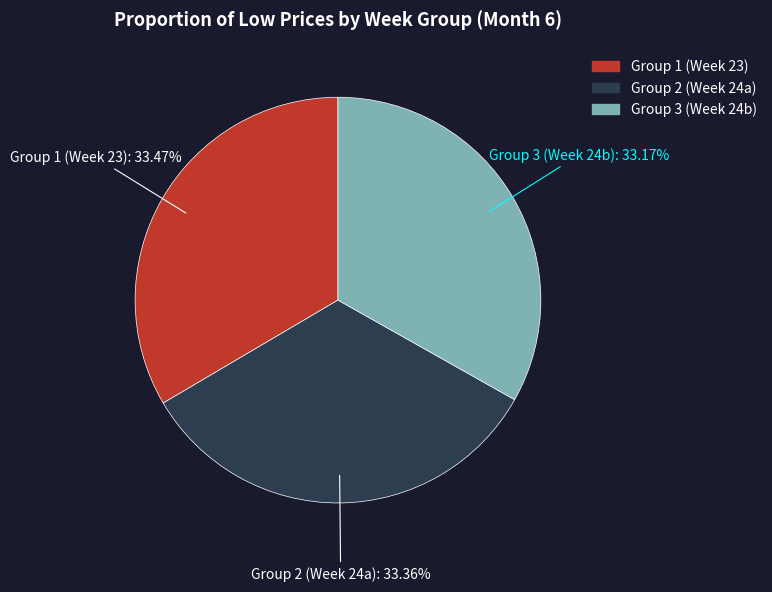

Is there any slice that represents more than half of the pie?

No